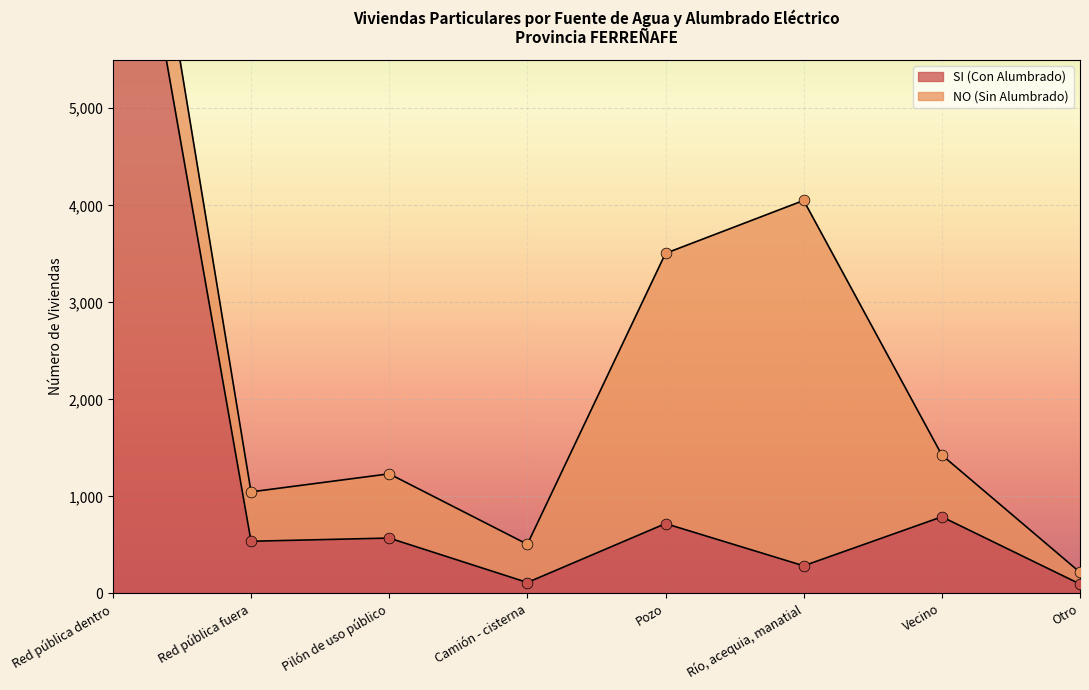

What is the ratio of the value at Red pública fuera to the value at Río, acequia, manatial?

1.9